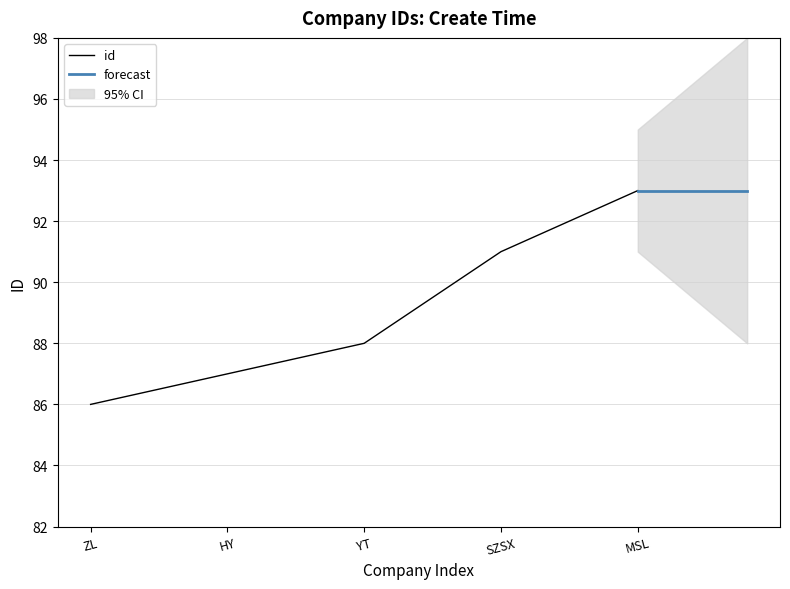

Count the values in the range 87 to 91.

3